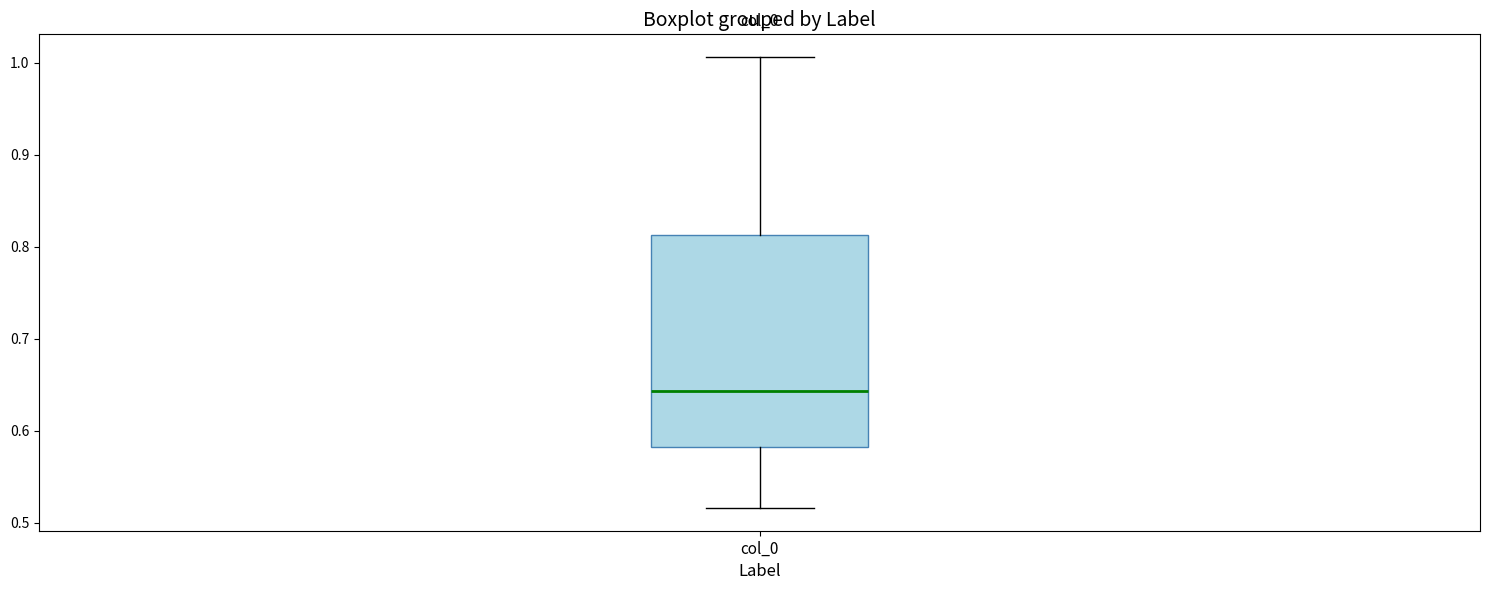

Where is the upper edge of the box for col_0 on the y-axis? The values are not printed on the chart, so give them approximately, as read against the axis.

0.81